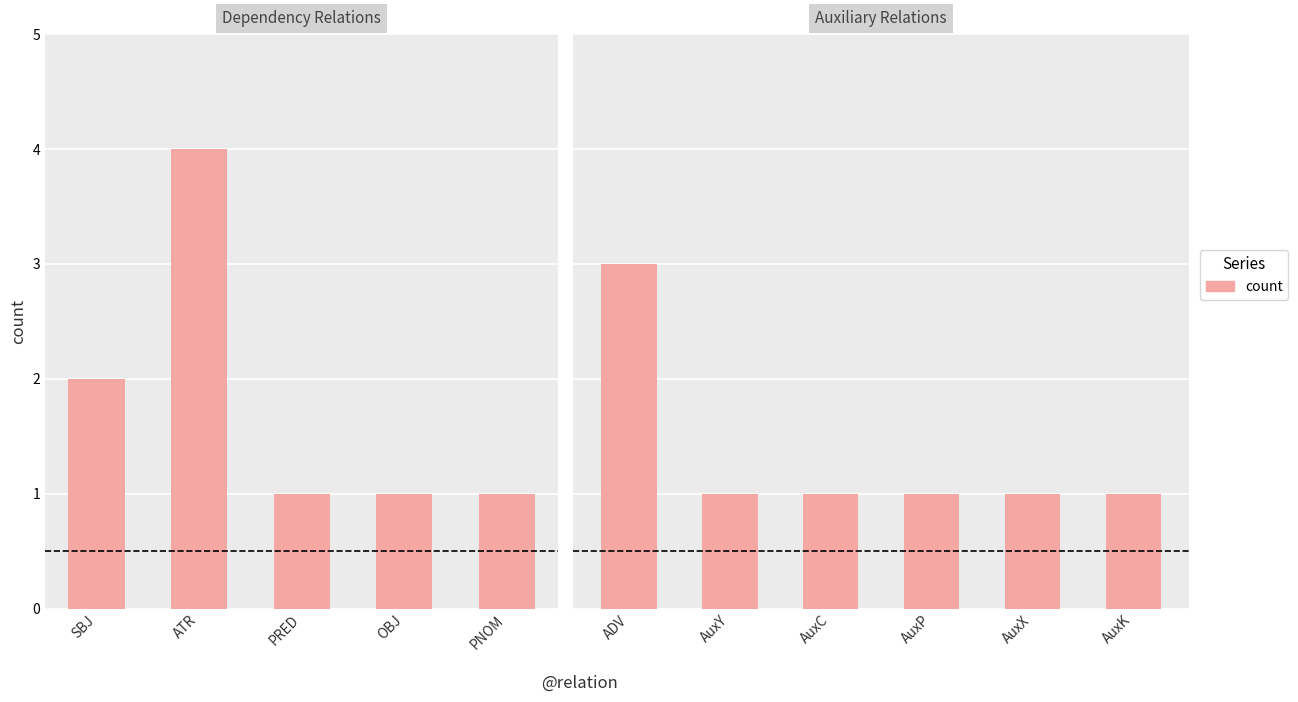

Approximately how many times larger is the value at AuxC compared to AuxX?

1.0